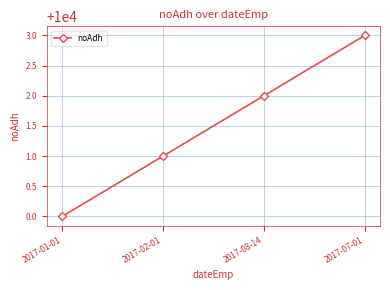

True or false: the data has more than 2 interior local peaks.

False